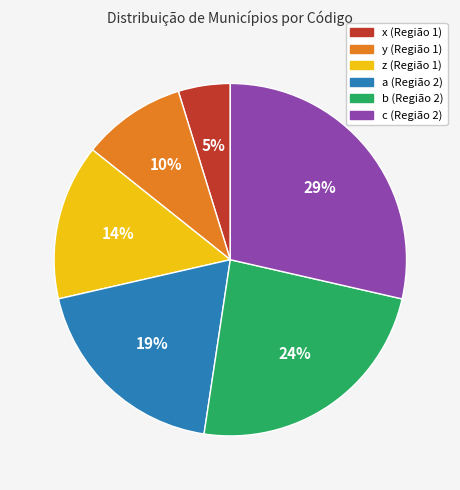

Which has a higher value, y (Região 1) or x (Região 1)?

y (Região 1)